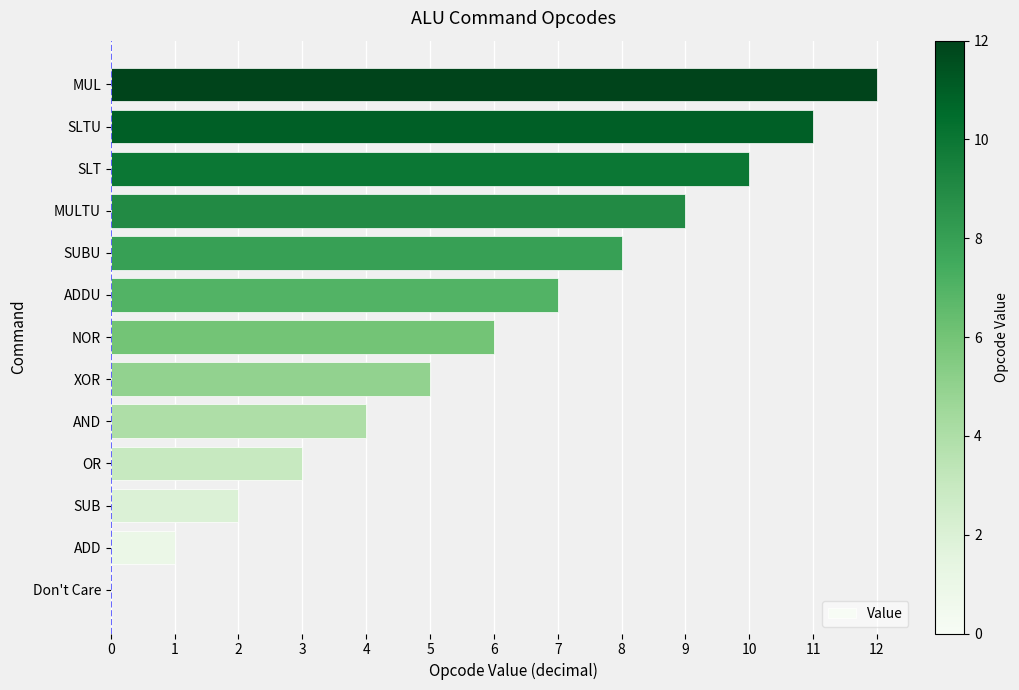

True or false: the data shows 5 at SLT.

False